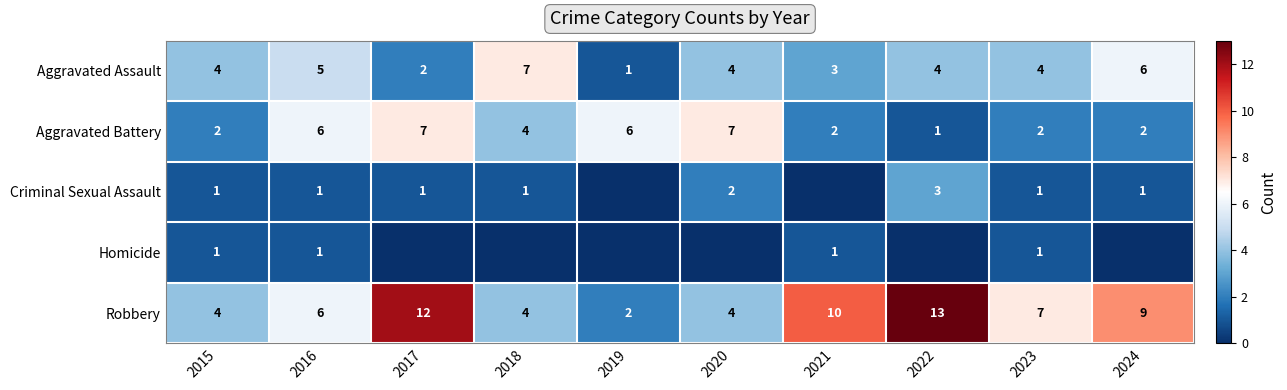

What is the sum of the Aggravated Assault values at 2015 and 2017?

6